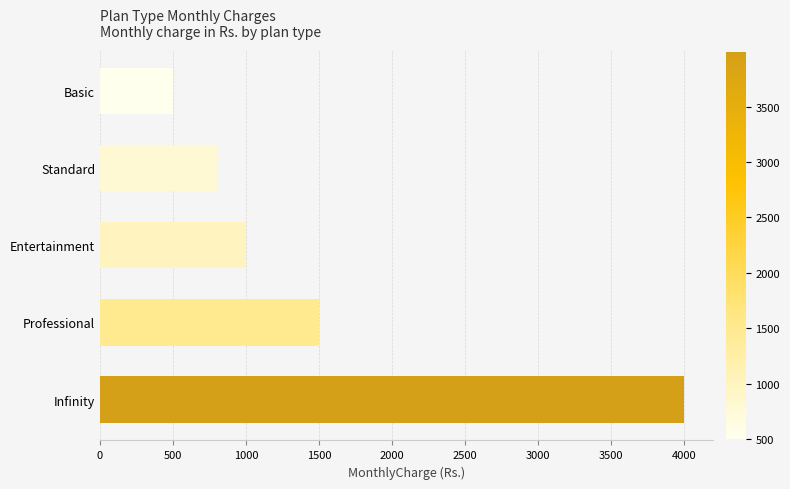

What is the difference between the values at Entertainment and Professional?

499